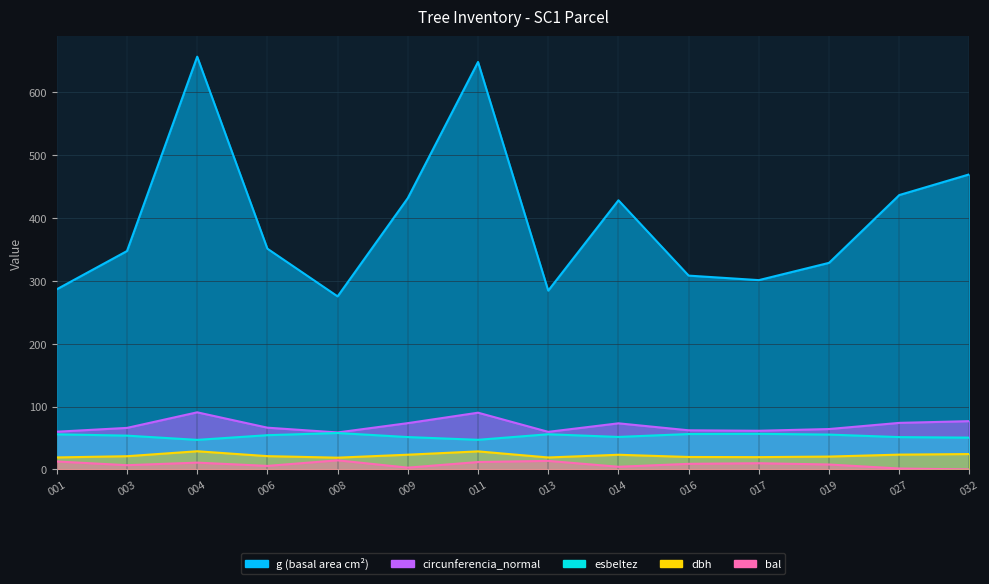

Reading right to left, extract all data points from this chart.

dbh: 490673032=24.4	490673027=23.6	490673019=20.4	490673017=19.6	490673016=19.8	490673014=23.4	490673013=19.0	490673011=28.7	490673009=23.4	490673008=18.7	490673006=21.1	490673004=28.9	490673003=21.0	490673001=19.1
g: 490673032=469.4	490673027=436.4	490673019=328.6	490673017=301.1	490673016=308.3	490673014=428.1	490673013=284.4	490673011=648.0	490673009=431.6	490673008=275.2	490673006=351.1	490673004=656.5	490673003=347.4	490673001=286.5
bal: 490673032=0.0	490673027=1.5	490673019=7.8	490673017=9.9	490673016=8.9	490673014=4.3	490673013=13.6	490673011=11.8	490673009=2.9	490673008=14.5	490673006=5.6	490673004=10.8	490673003=6.7	490673001=12.7
circunferencia_normal: 490673032=76.8	490673027=74.0	490673019=64.3	490673017=61.5	490673016=62.2	490673014=73.3	490673013=59.8	490673011=90.2	490673009=73.6	490673008=58.8	490673006=66.4	490673004=90.8	490673003=66.1	490673001=60.0
esbeltez: 490673032=50.6	490673027=51.4	490673019=55.4	490673017=56.7	490673016=56.3	490673014=51.7	490673013=56.0	490673011=47.1	490673009=51.5	490673008=58.0	490673006=54.5	490673004=47.0	490673003=53.8	490673001=55.9